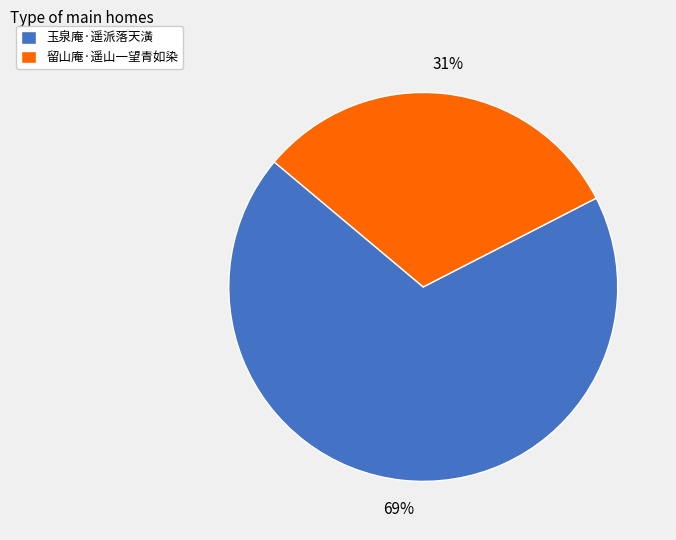

To the nearest percent, what percentage of the pie is 留山庵·遥山一望青如染?

31%